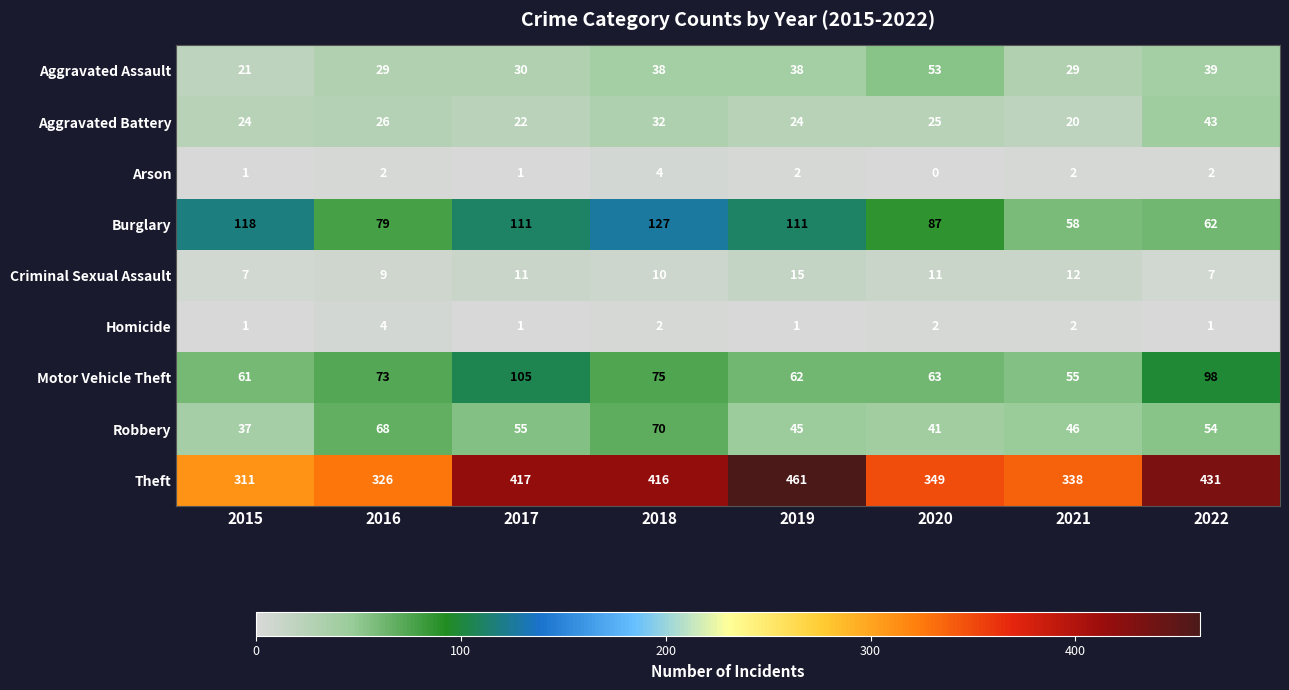

What value does the Theft series have at 2016, to the nearest 10?

330